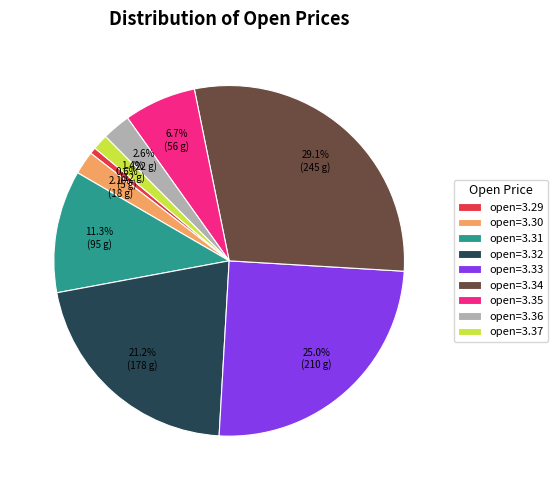

Combined, do open=3.37 and open=3.29 account for over 50%?

No